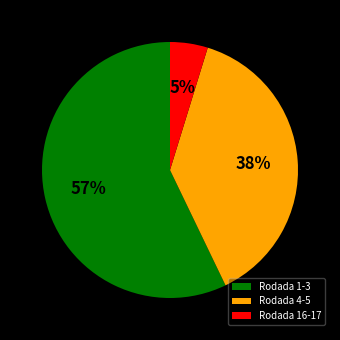

How many slices are in this pie chart?

3